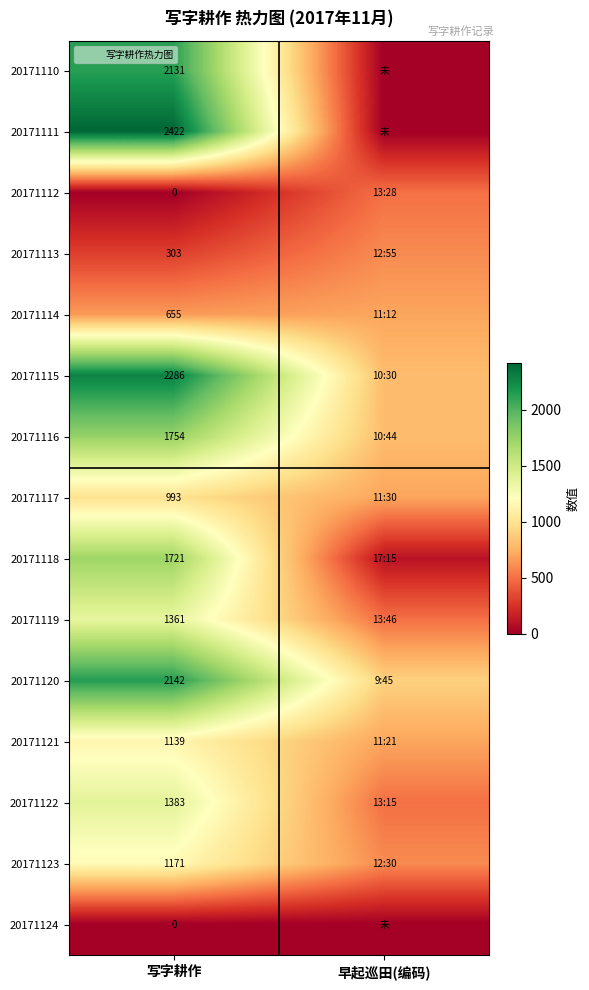

Count the 20171119 values in the range 500 to 1361.

2